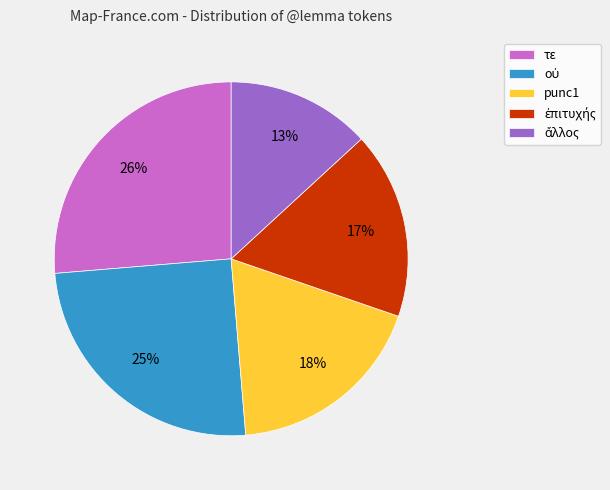

To the nearest percent, what is the average slice percentage?

20%